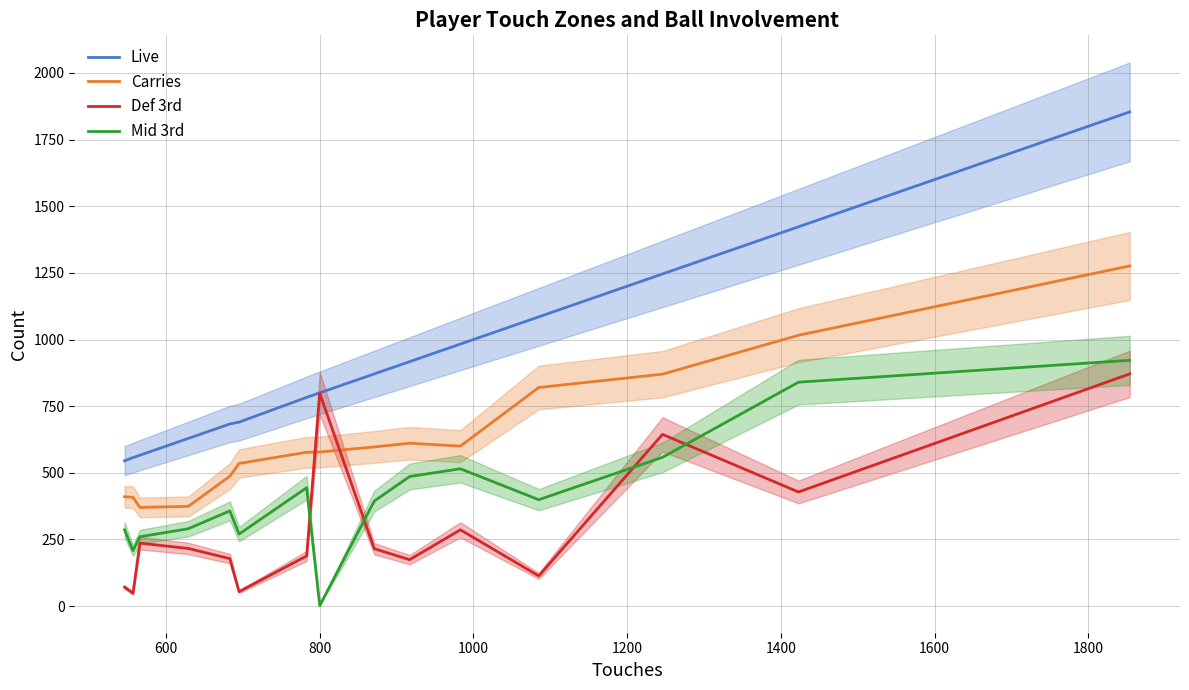

True or false: Live and Carries intersect in this chart.

False